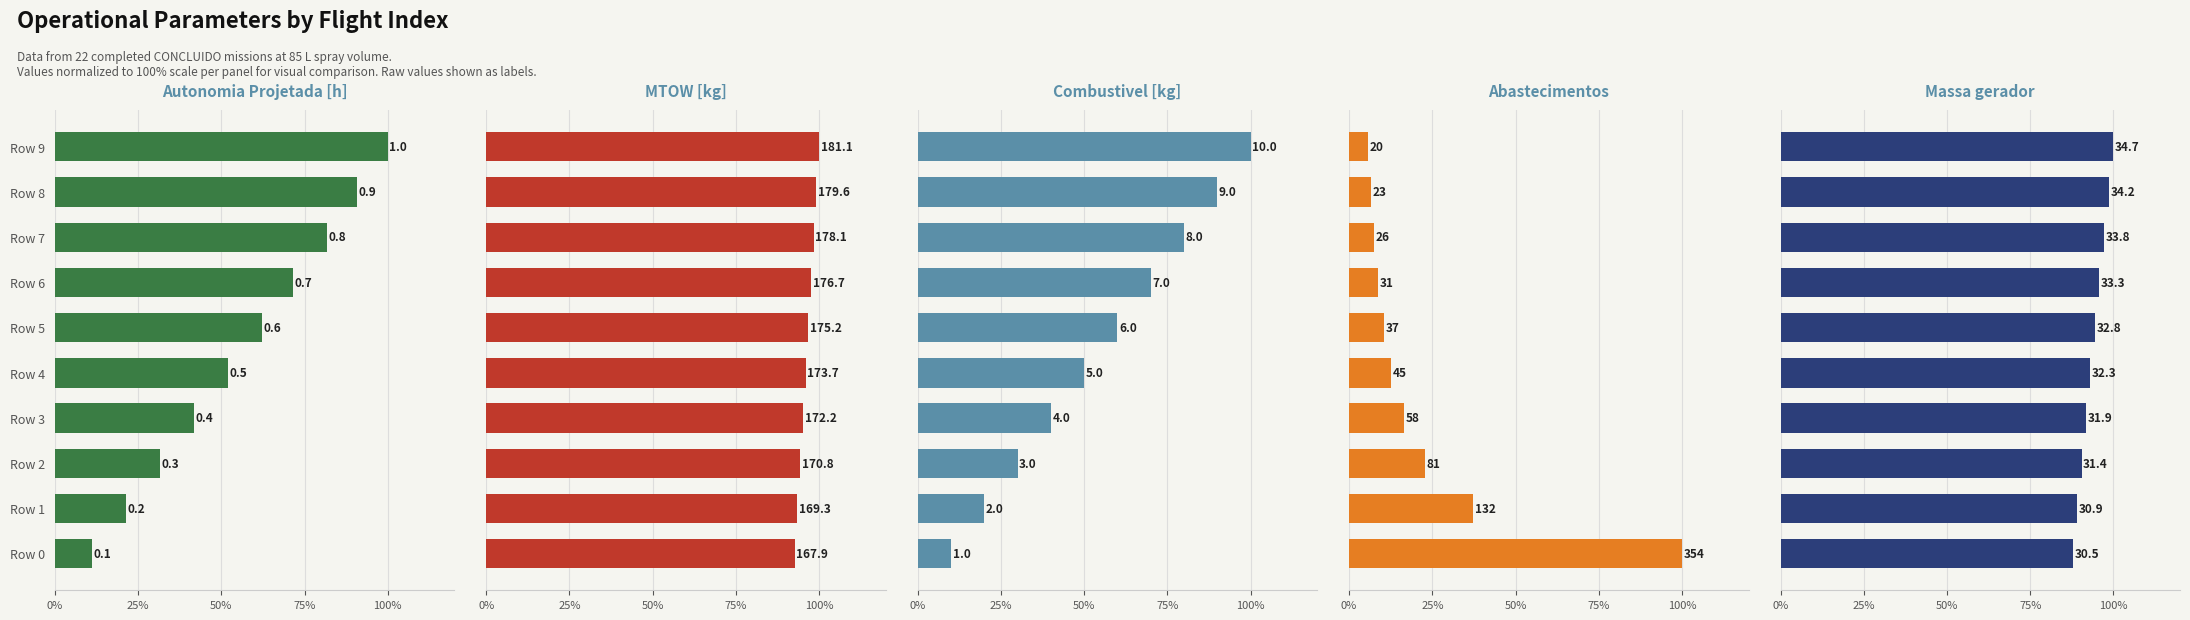

What is the difference between the maximum and minimum values in the Abastecimentos series?

94.4